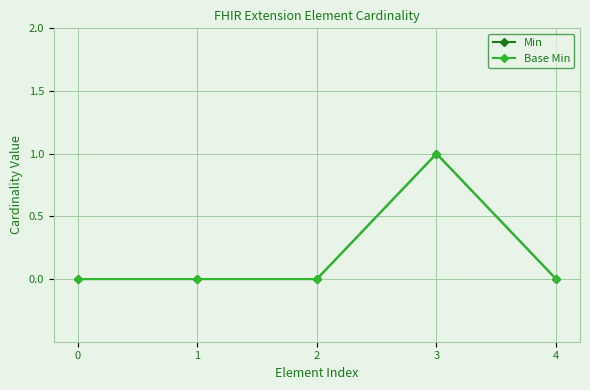

Does the chart have visible grid lines?

Yes